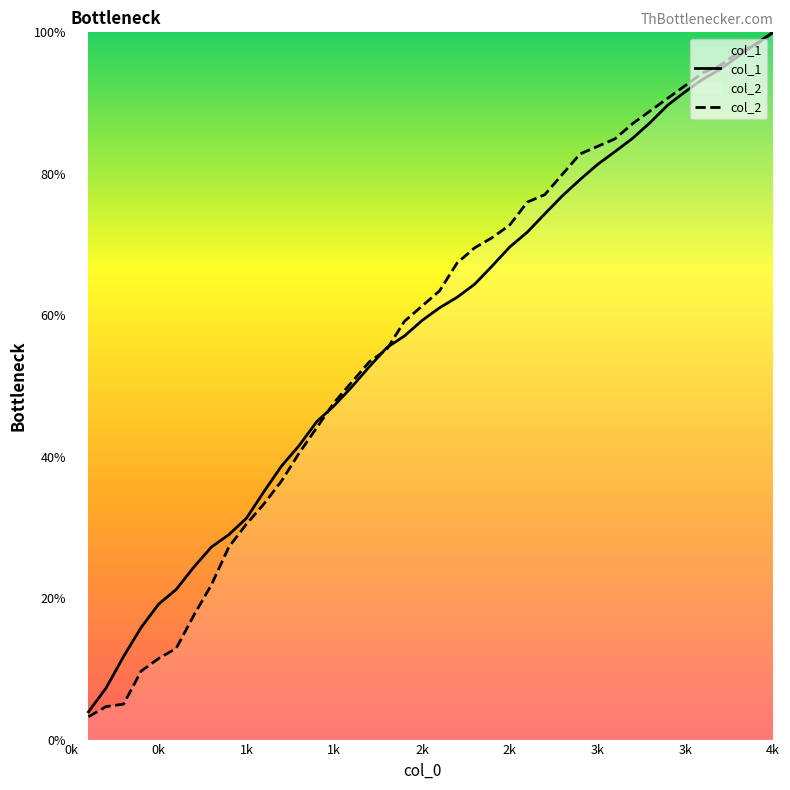

The col_1 series shows 153.9 at 32. True or false?

False